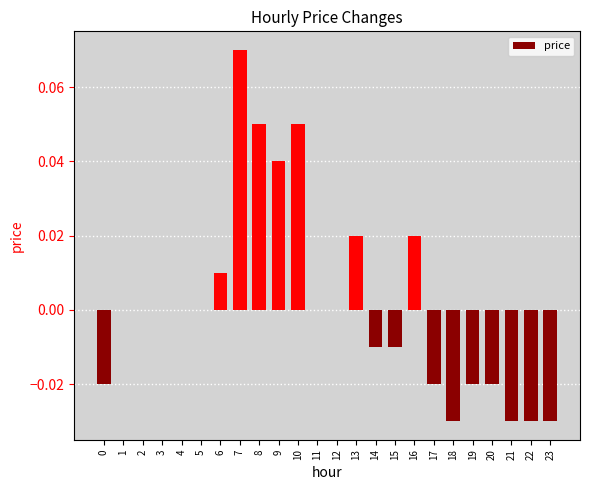

Which has a higher value, 0 or 3?

3